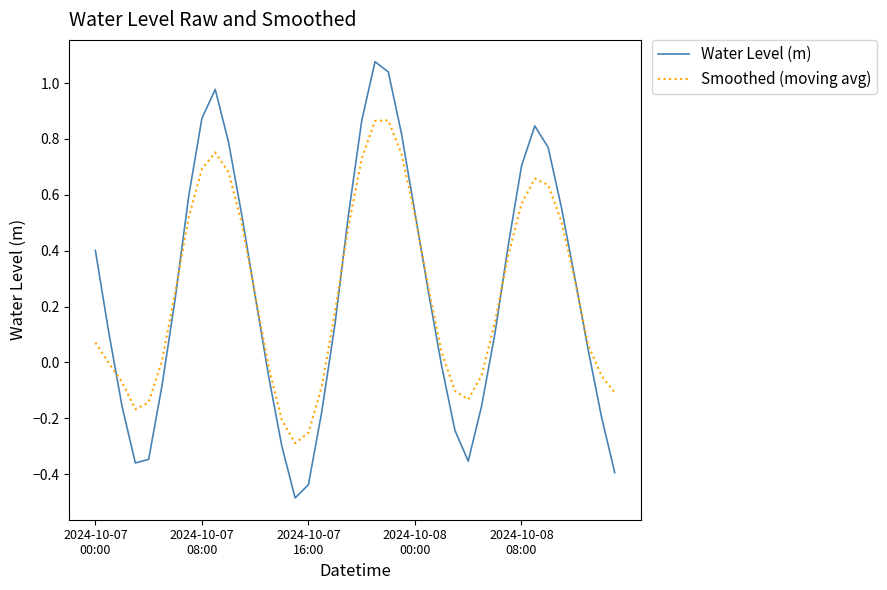

How many times do Smoothed (moving avg) and Water Level (m) cross each other?

7